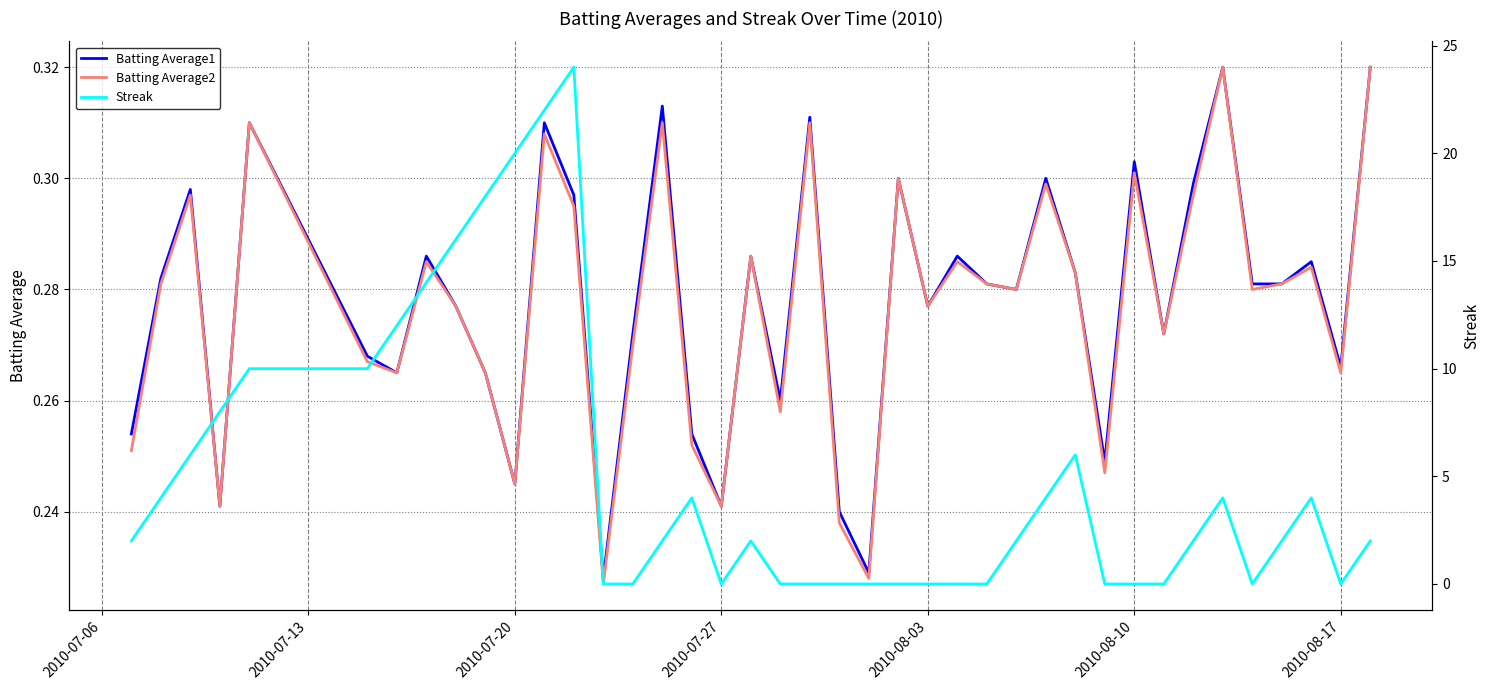

What is the sum of all Batting Average2 values?

11.1